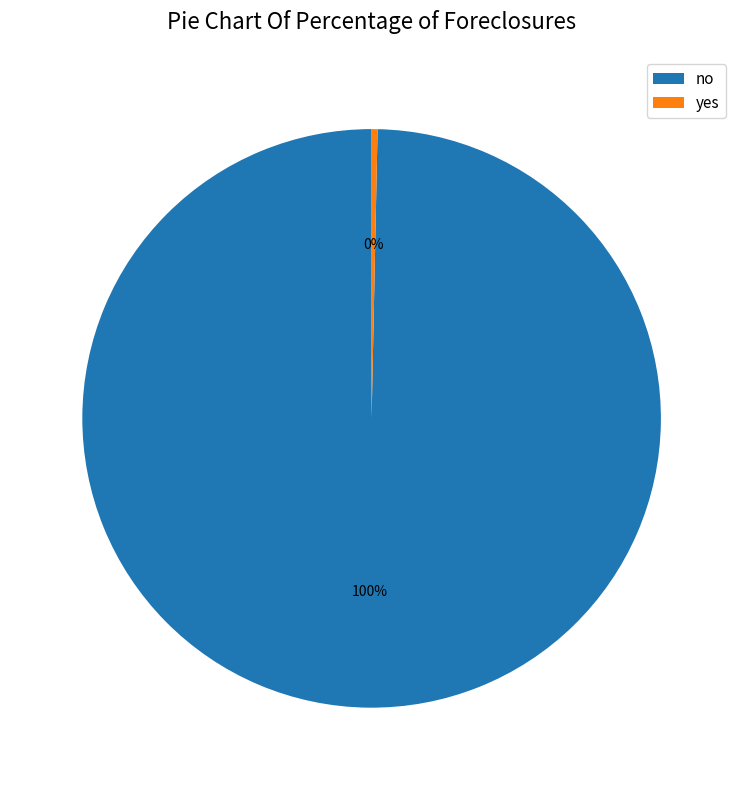

Rank the categories by value from highest to lowest.

no, yes